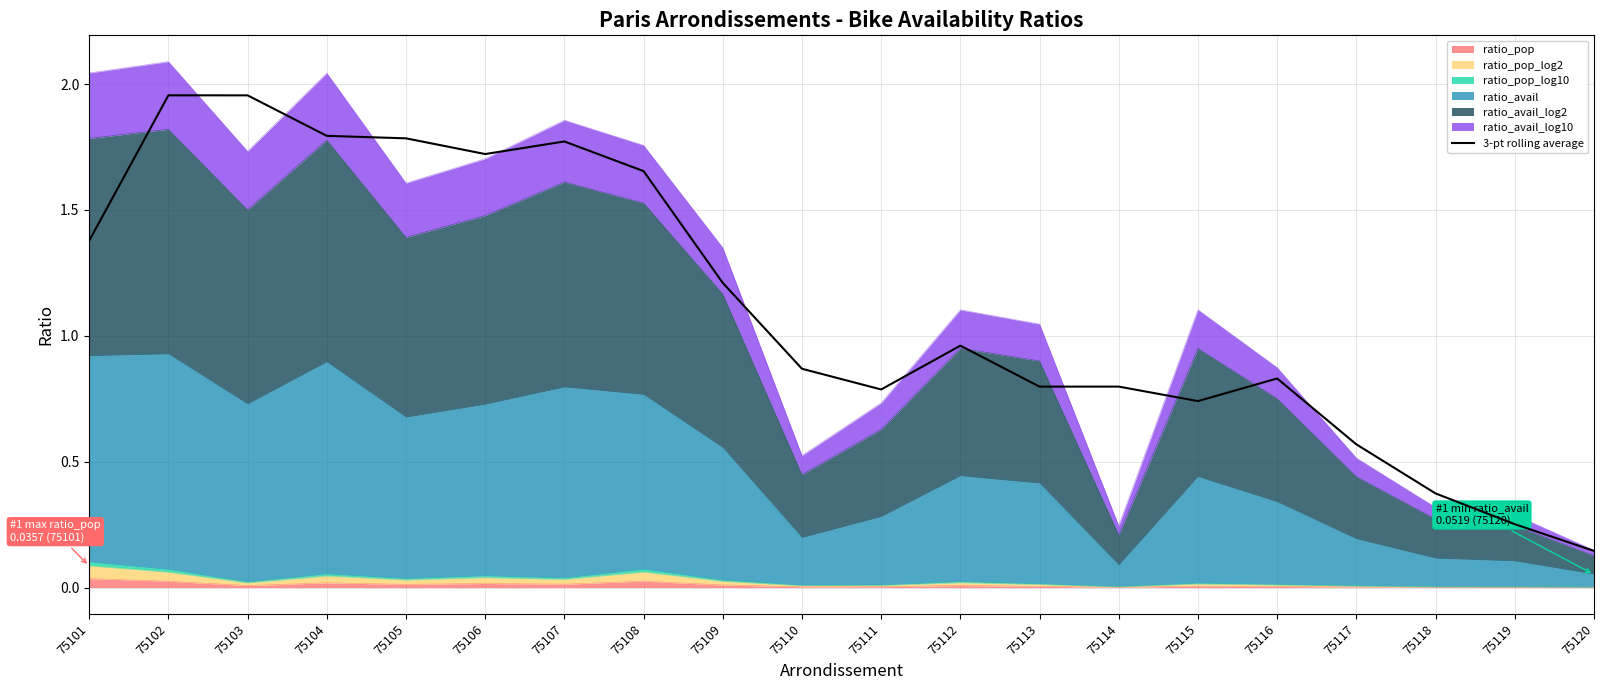

Where is the first local maximum?

75102